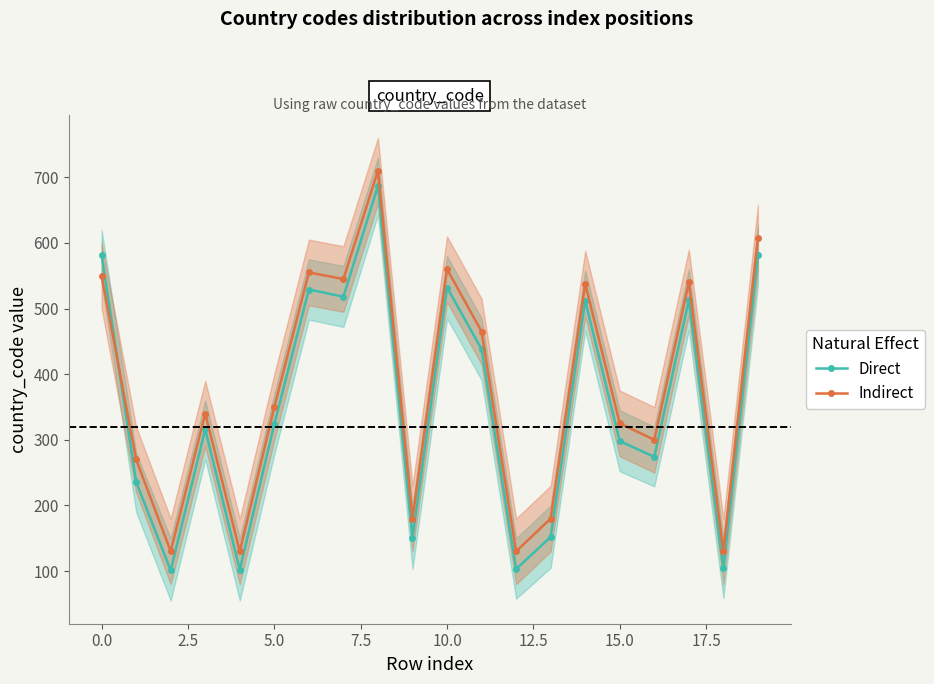

True or false: Direct has more than 1 points higher than both neighbors.

True